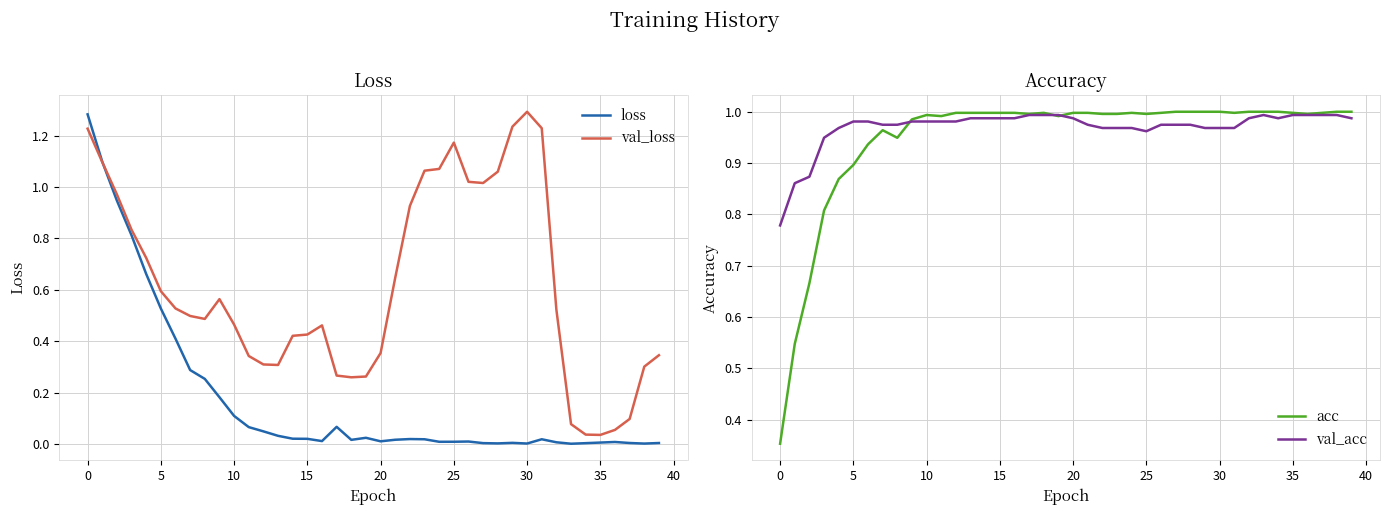

At how many categories does at least one series exceed 1?

11